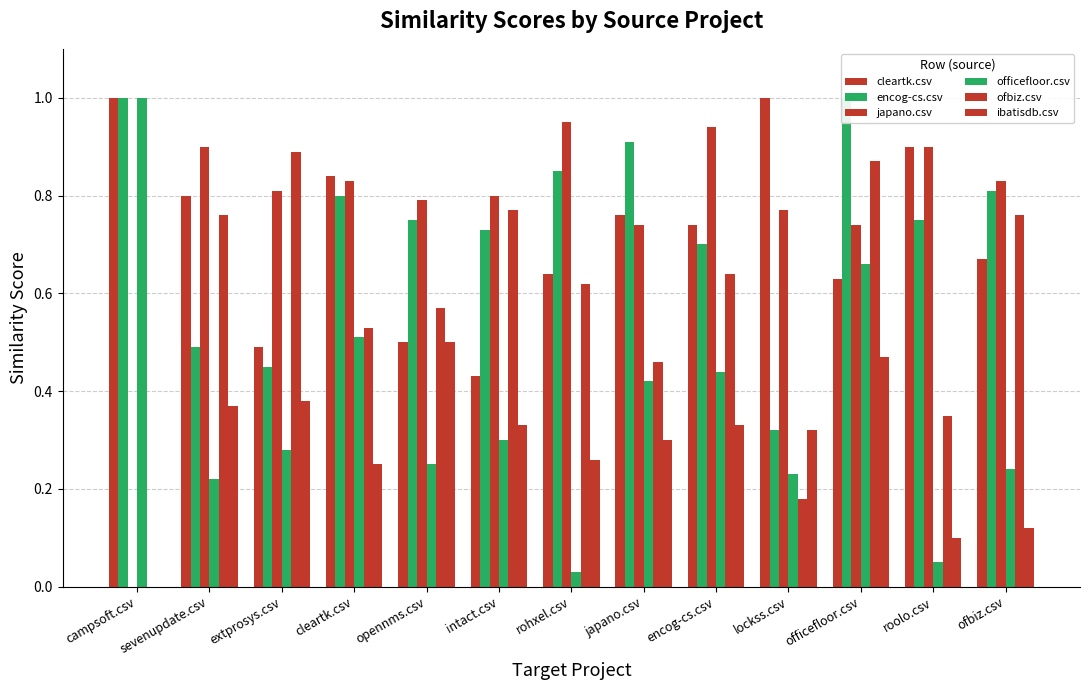

Rank the series at ofbiz.csv from lowest to highest value.

ibatisdb.csv, officefloor.csv, cleartk.csv, ofbiz.csv, encog-cs.csv, japano.csv